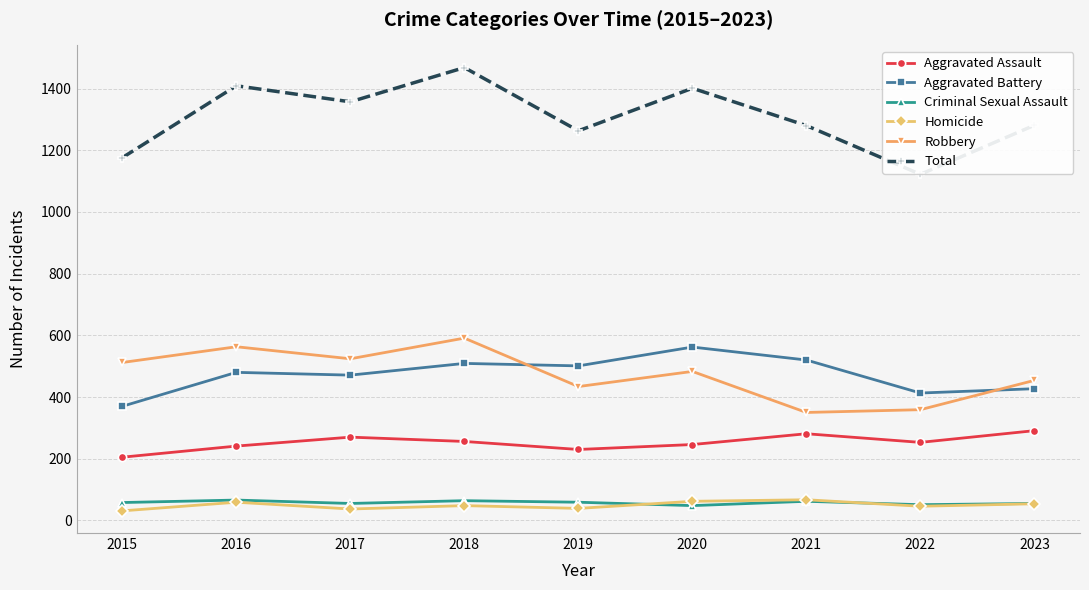

How many data points in Homicide are less than 48?

4